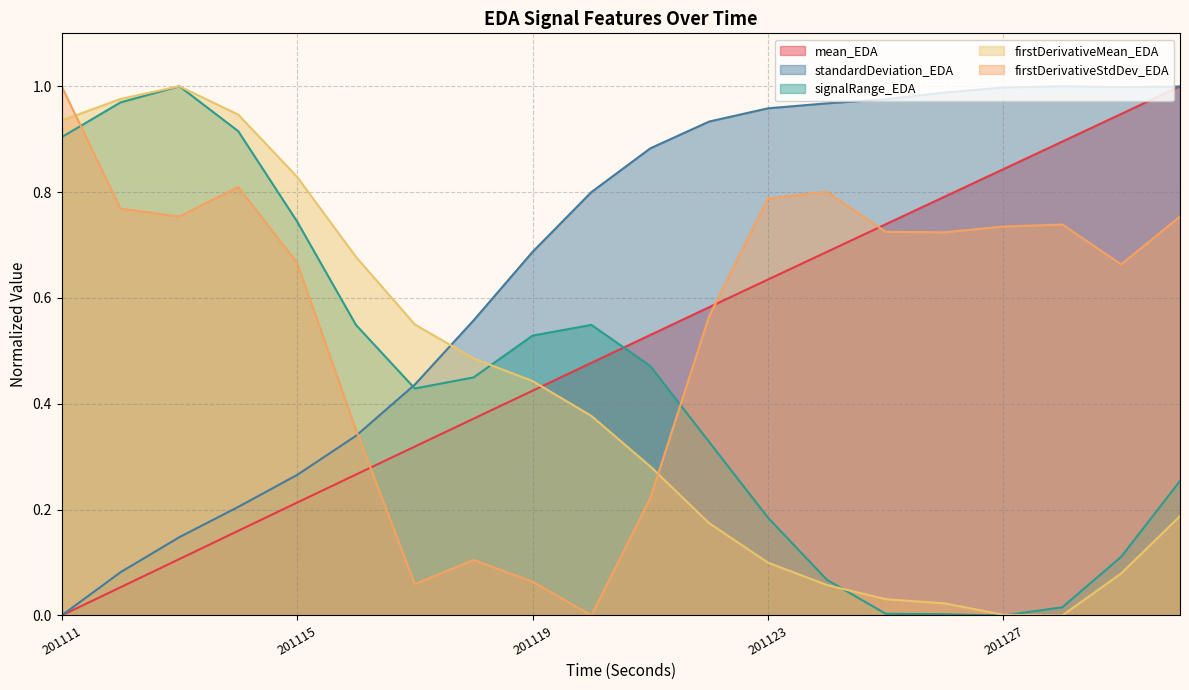

What is the sum of all firstDerivativeMean_EDA values?

8.2